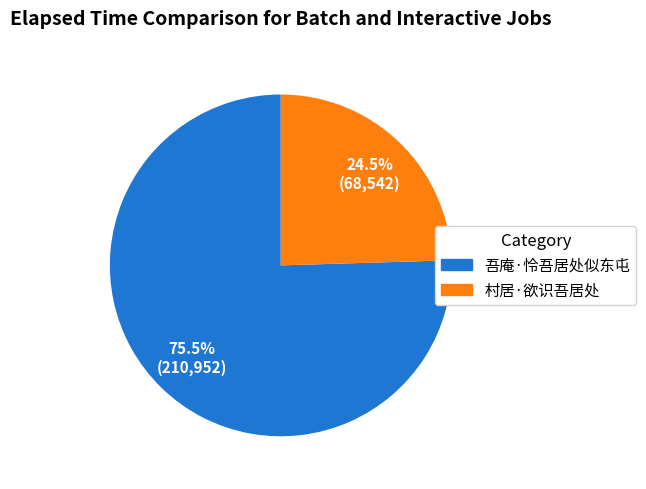

Which slice is the smallest?

村居·欲识吾居处